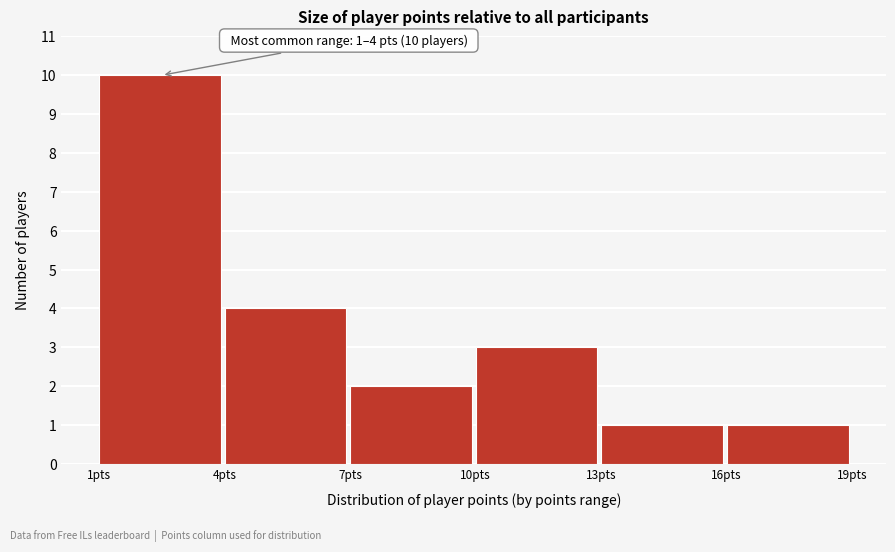

Over which range of the x-axis is the bar tallest?

1 to 4